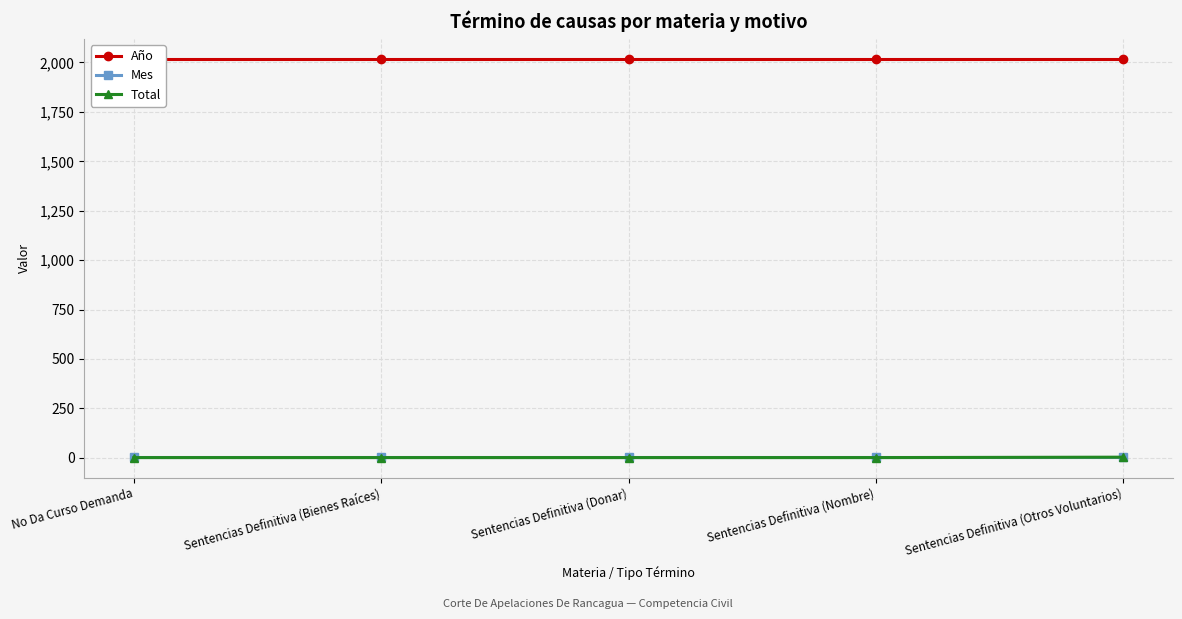

What is the approximate value of Total at Sentencias Definitiva (Nombre)?

1